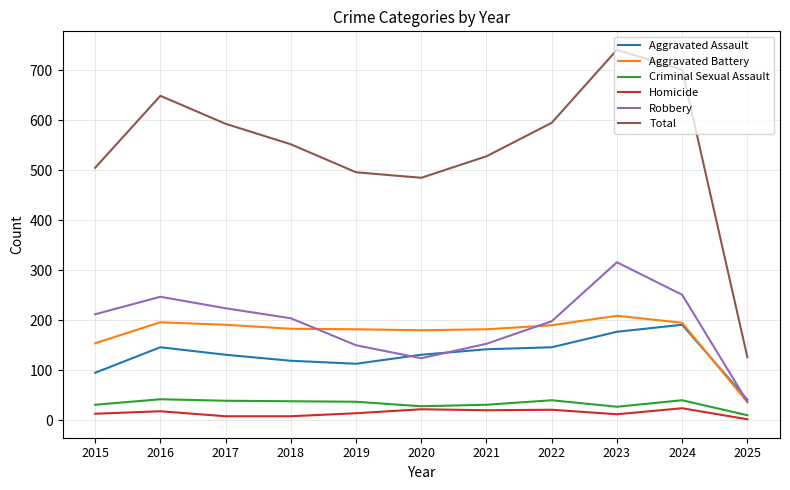

Count the number of categories in the chart.

11